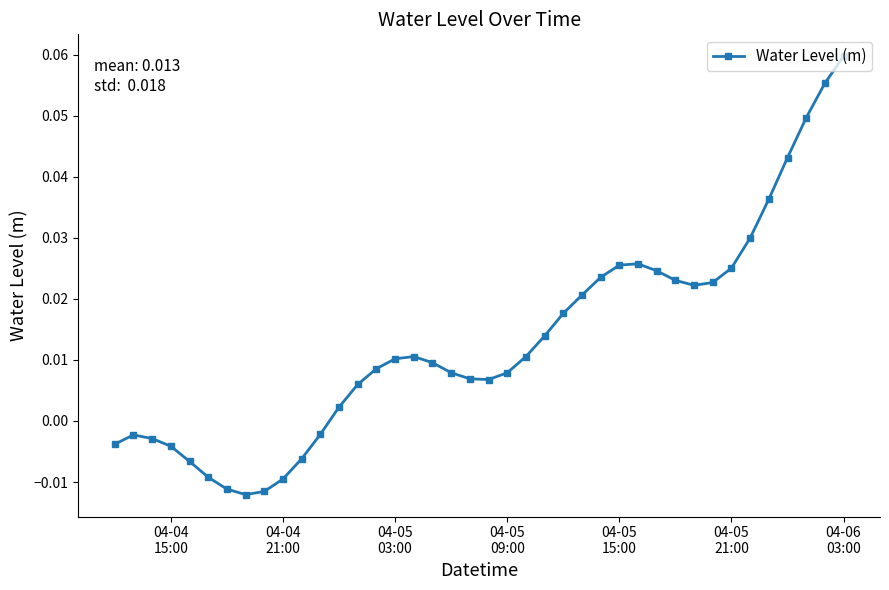

What is the sum of all values?

0.5